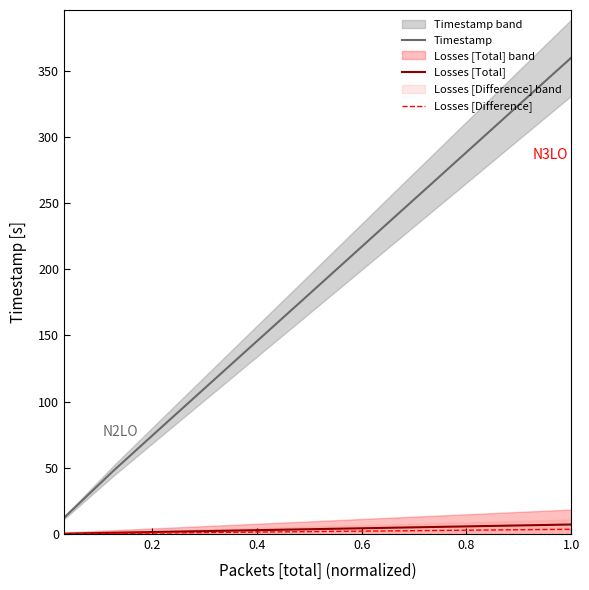

True or false: Timestamp and Losses [Total] intersect in this chart.

False